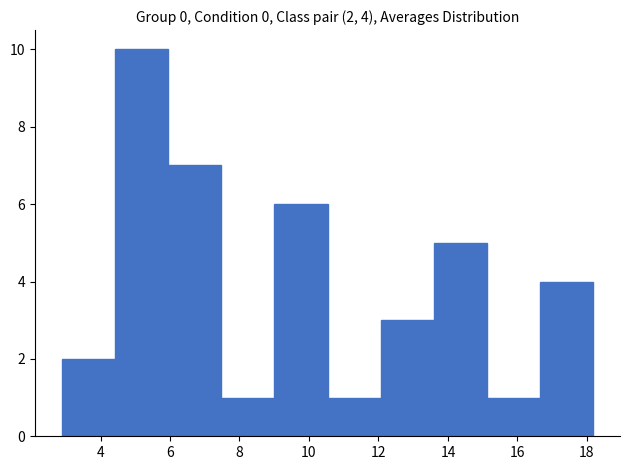

Over which range of the x-axis is the bar tallest?

4.4 to 6.0